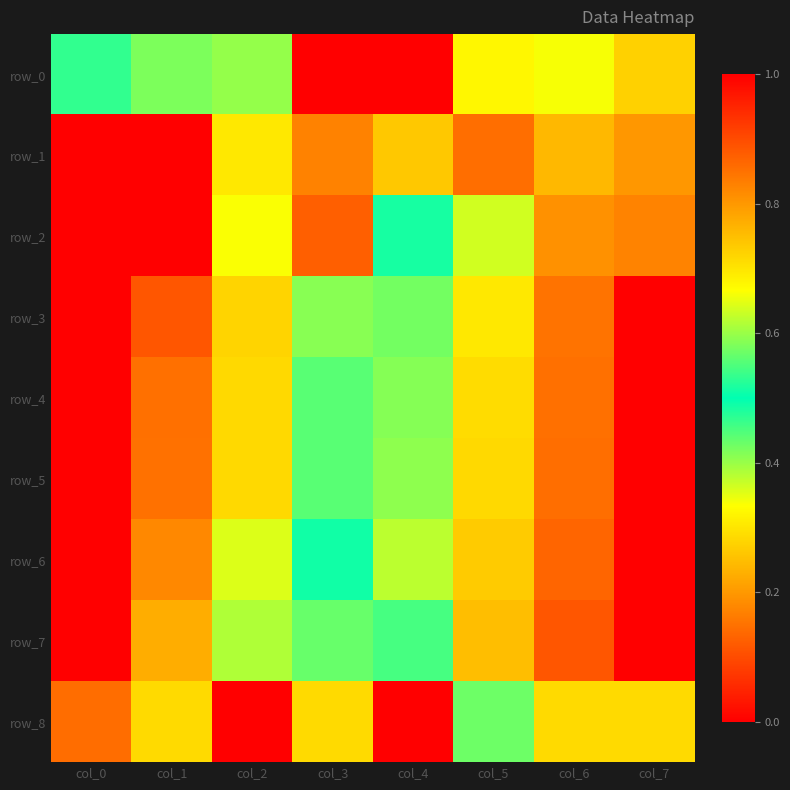

Which category has the highest value in the row_4 series?

col_0